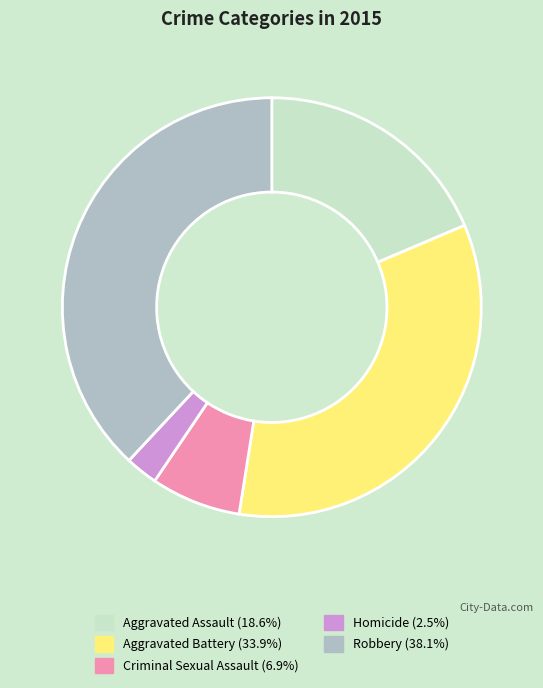

Does Aggravated Battery represent more than half of the total?

No